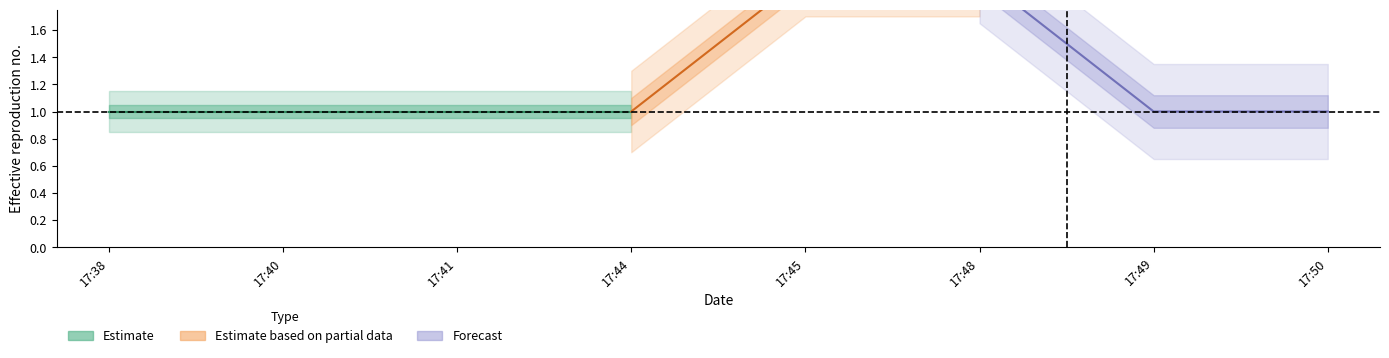

What is the average value?

1